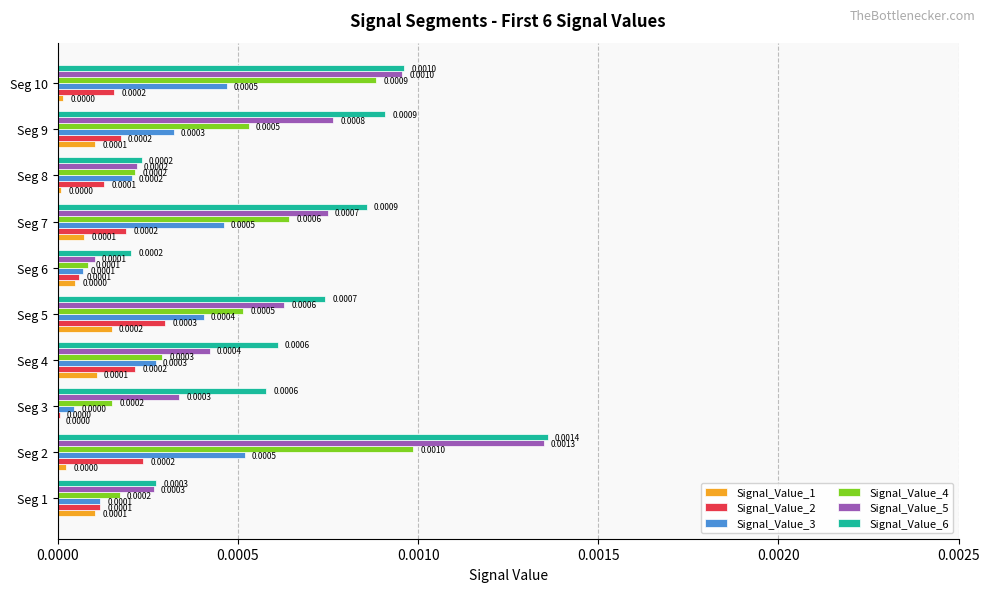

Which series has the largest total across all categories?

Signal_Value_6